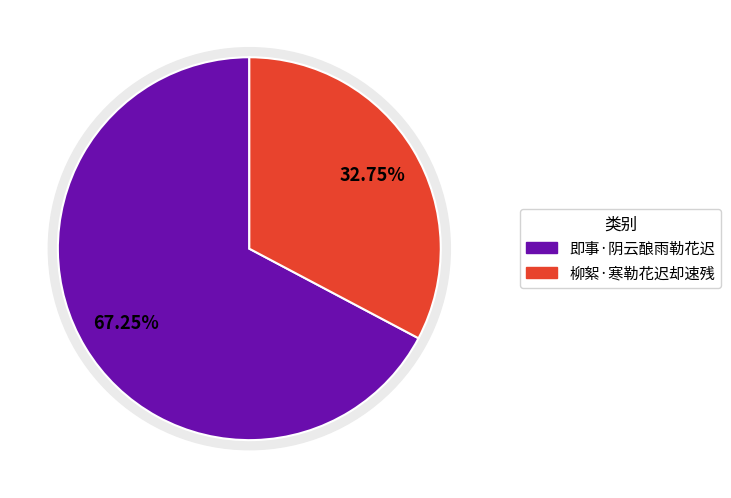

What percentage is NOT represented by 柳絮·寒勒花迟却速残?

67.3%